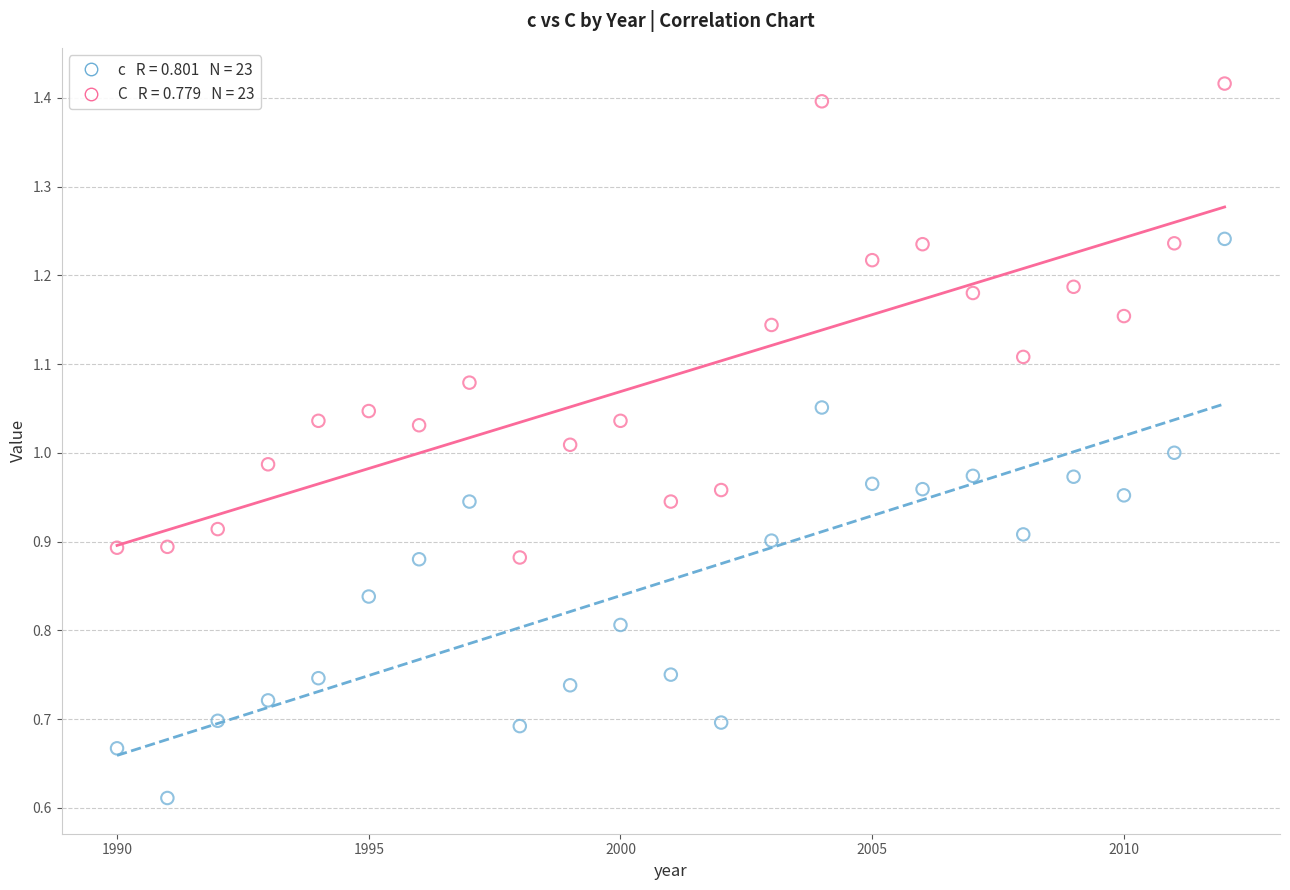

Across all data points, what is the range of X values (max minus min)?

22.0